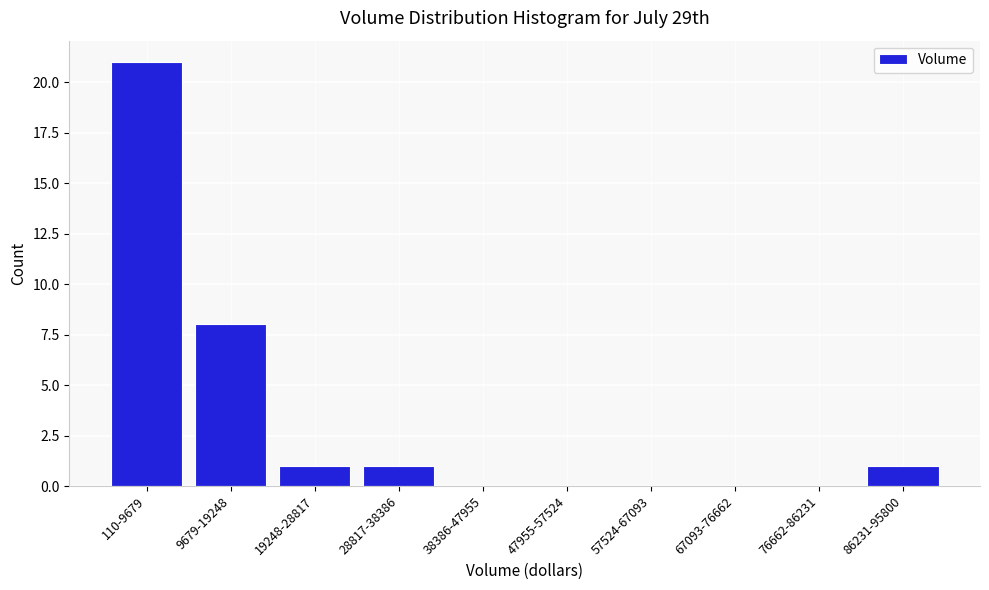

Reading left to right, extract all data points from this chart.

110-9679=21	9679-19248=8	19248-28817=1	28817-38386=1	38386-47955=0	47955-57524=0	57524-67093=0	67093-76662=0	76662-86231=0	86231-95800=1